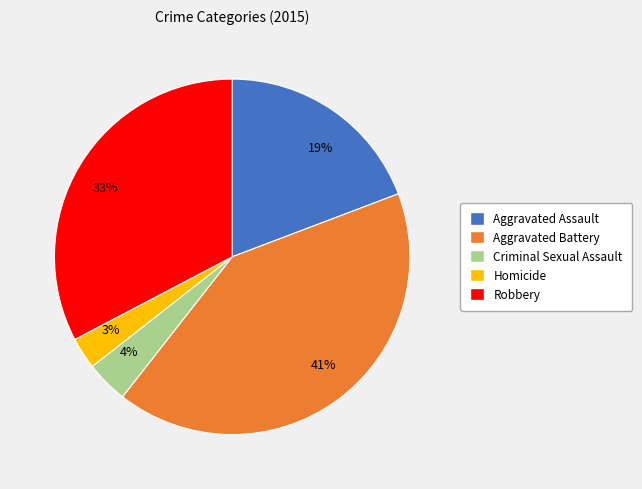

Is there any slice that represents more than half of the pie?

No